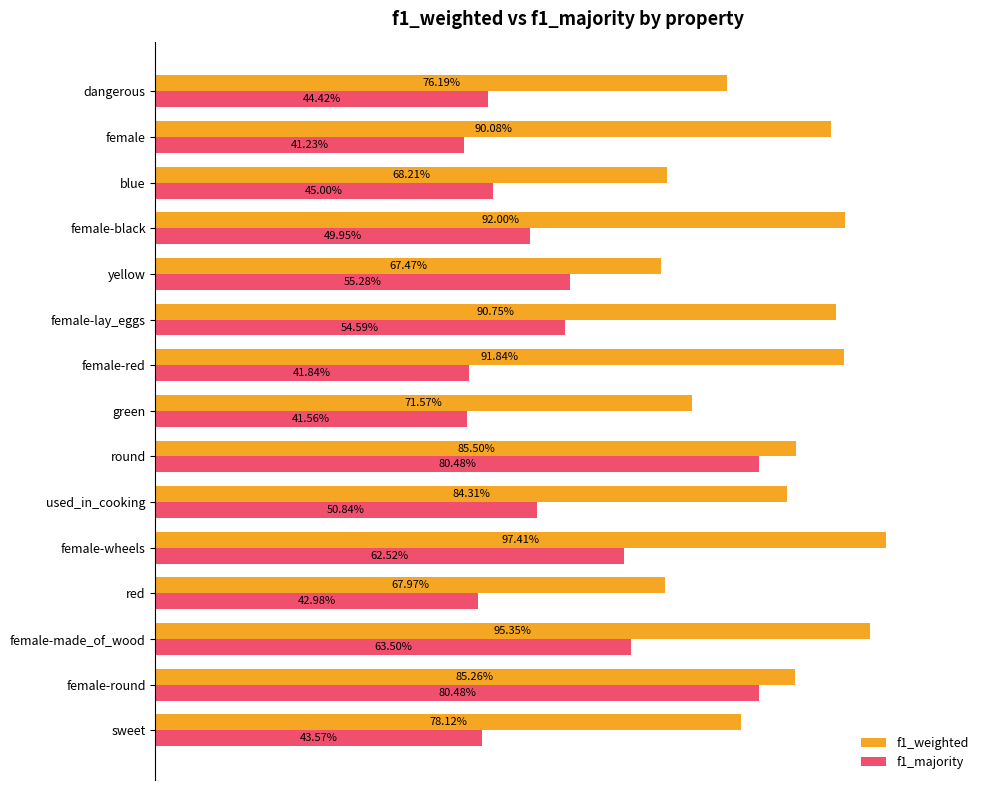

Which series has the largest range (max minus min)?

f1_majority